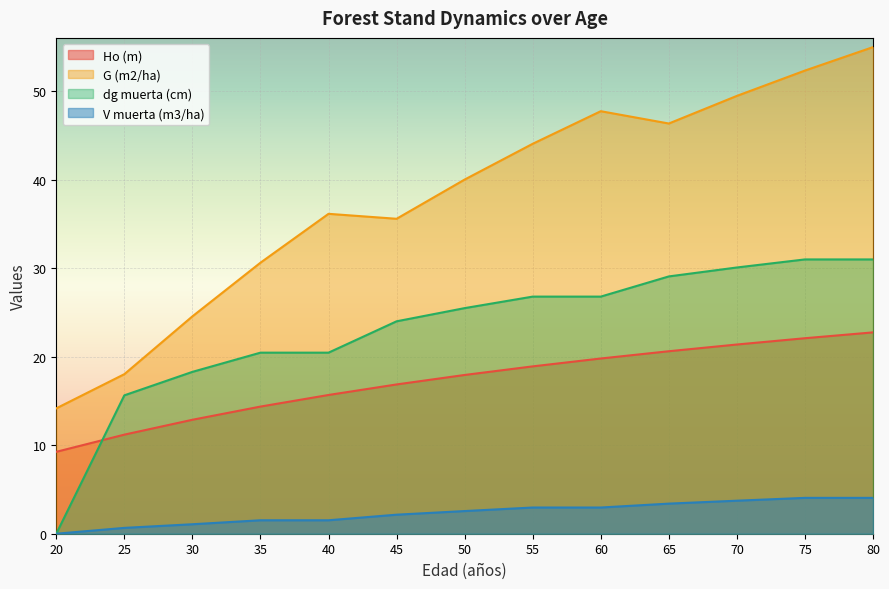

Which series has the widest spread of values?

G (m2/ha)